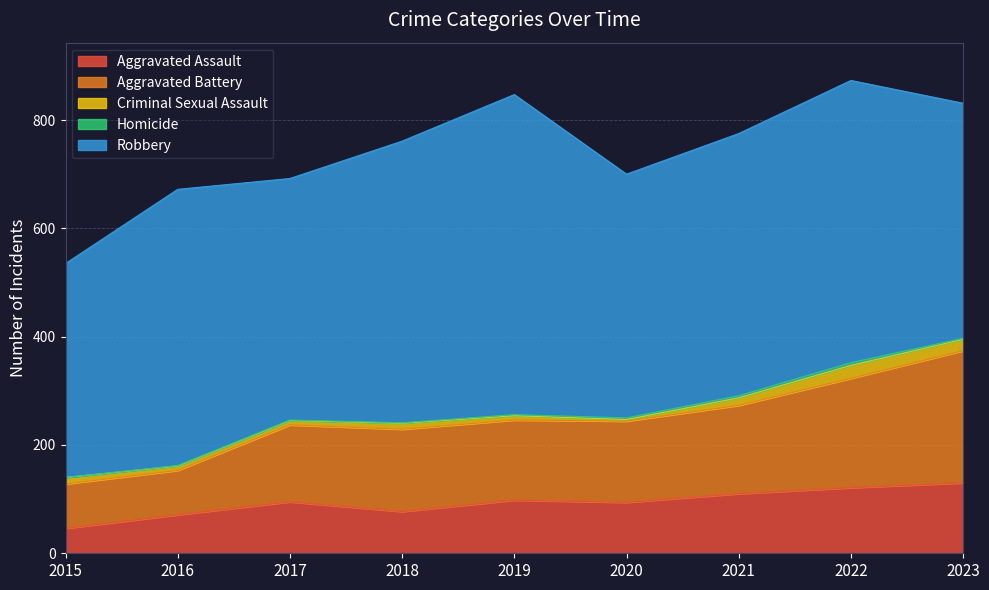

What is the value of the Aggravated Battery point at the 7th from the left?

163